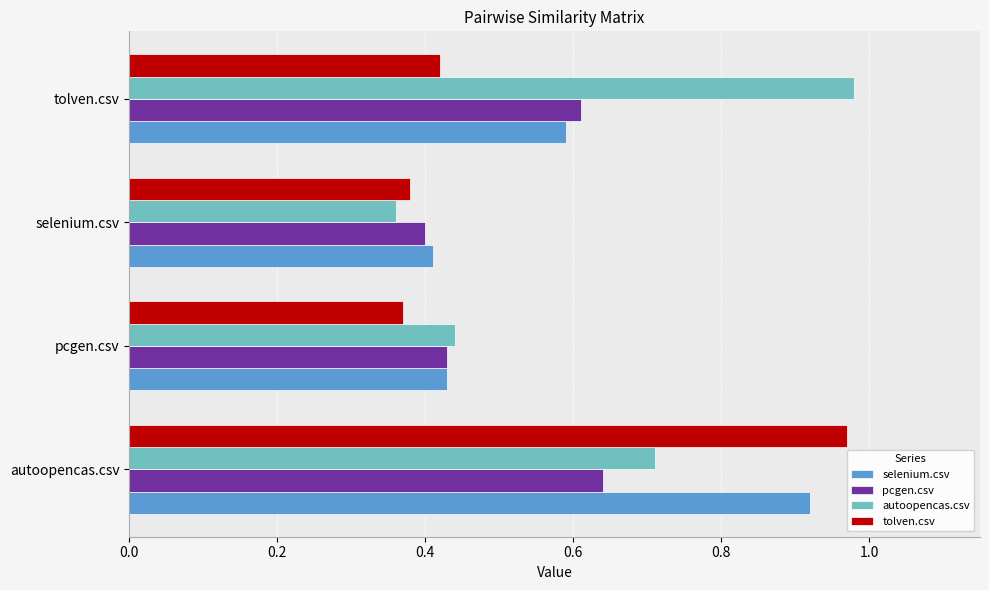

List the labels in order of selenium.csv value, largest first.

autoopencas.csv, tolven.csv, pcgen.csv, selenium.csv